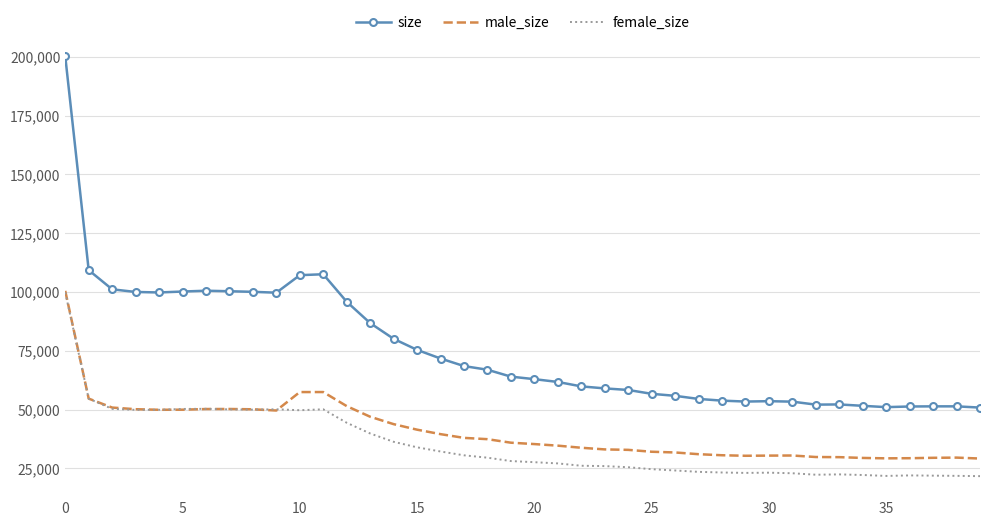

Which series has the largest range (max minus min)?

size